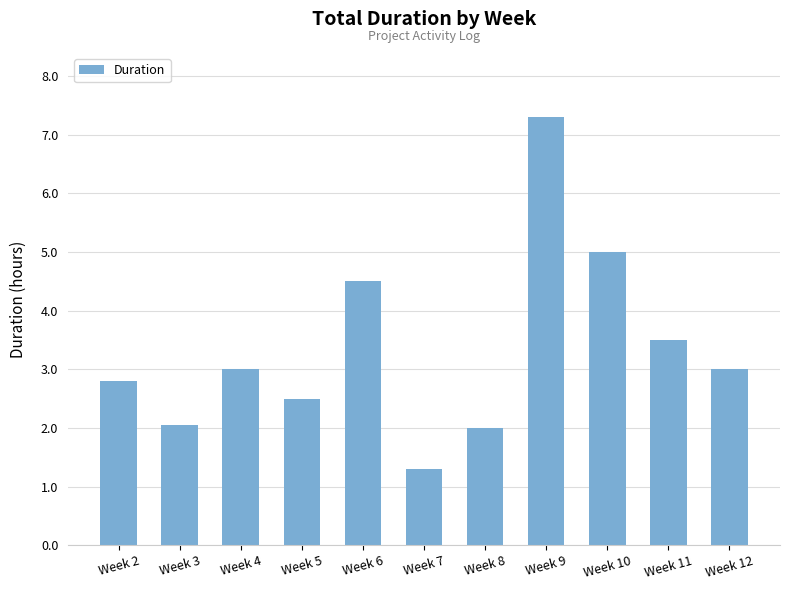

What is the ratio of the value at Week 2 to the value at Week 6?

0.6